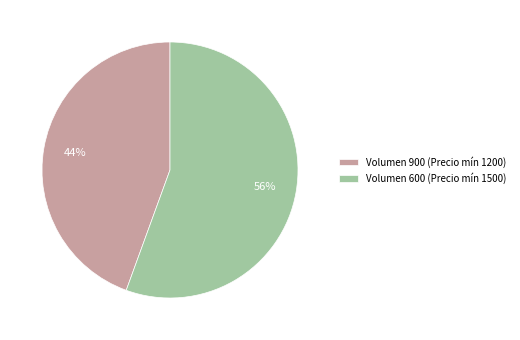

Is the sum of Volumen 900 (Precio mín 1200) and Volumen 600 (Precio mín 1500) greater than half?

Yes